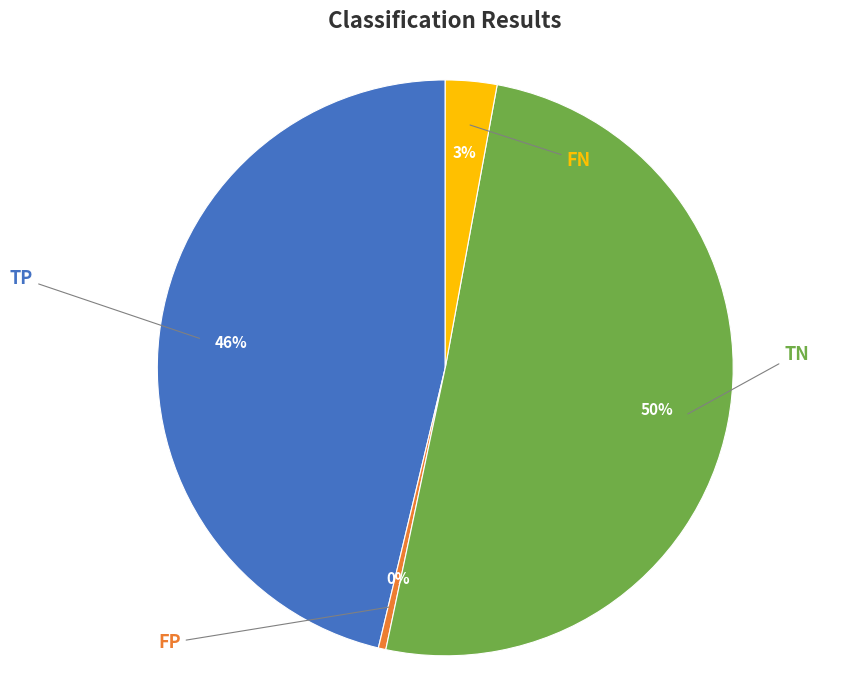

To the nearest percent, what percentage of the pie is TP?

46%